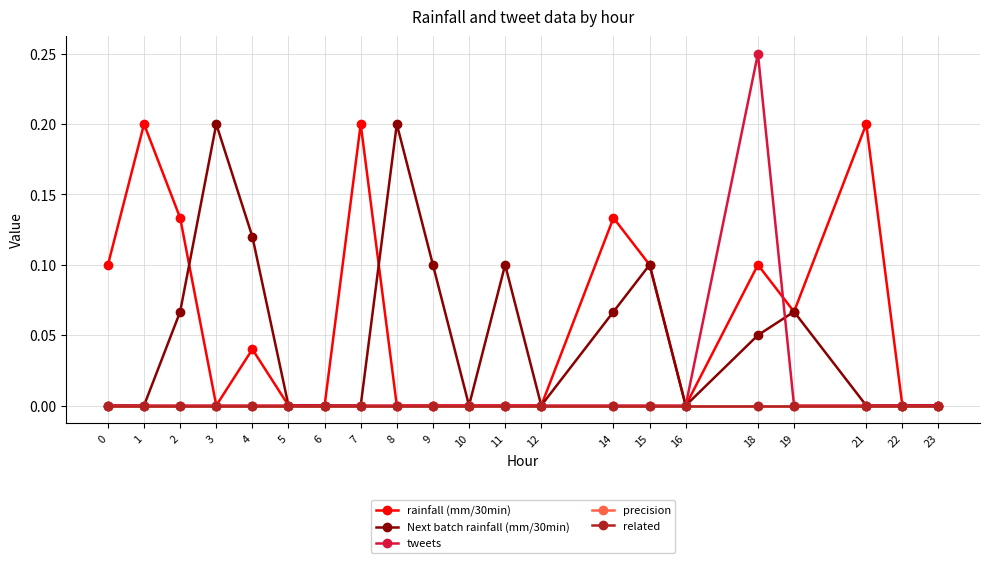

How many lines are shown in the chart?

5